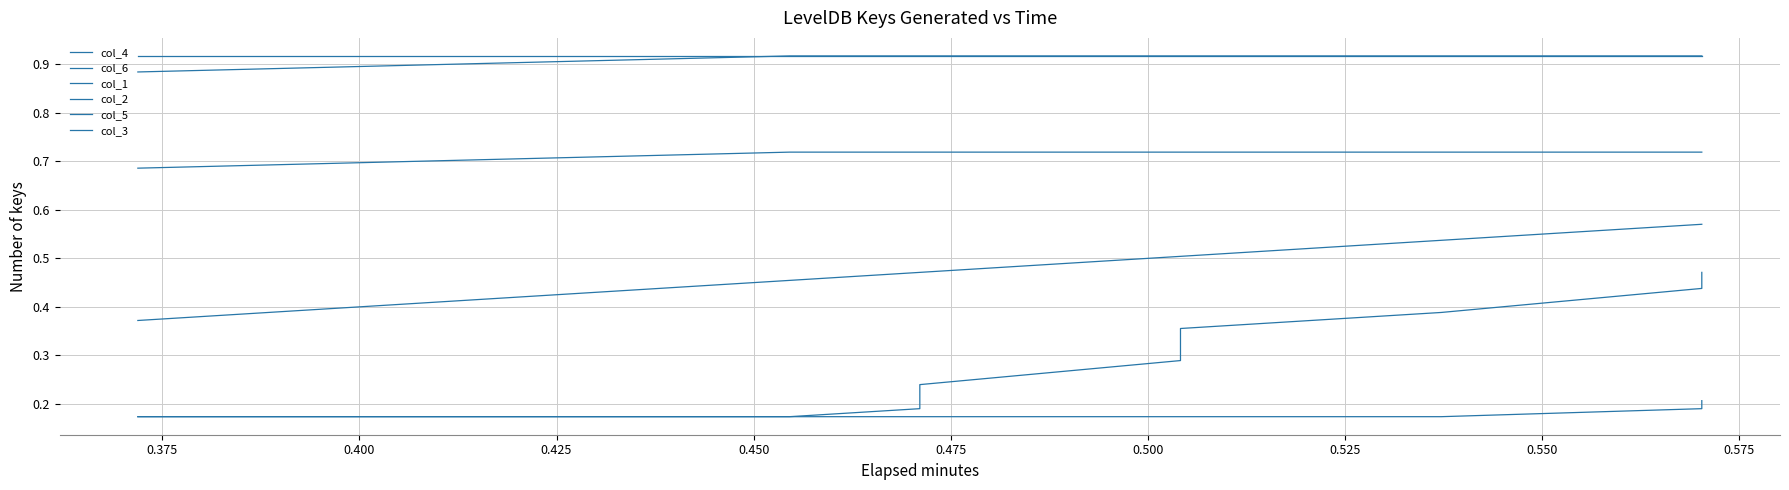

True or false: col_3 and col_6 intersect in this chart.

False